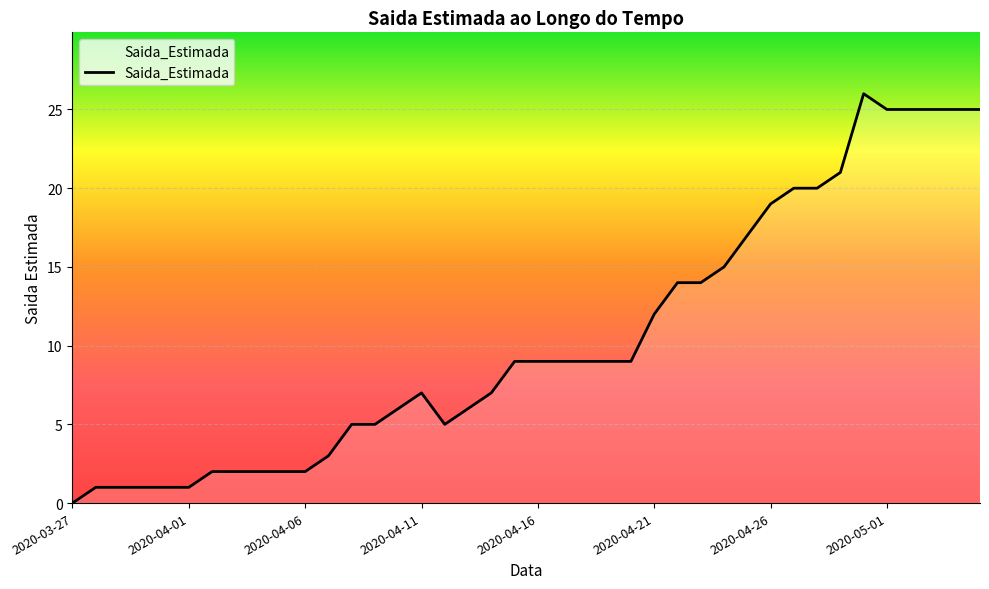

What is the difference between the second highest and minimum values?

25